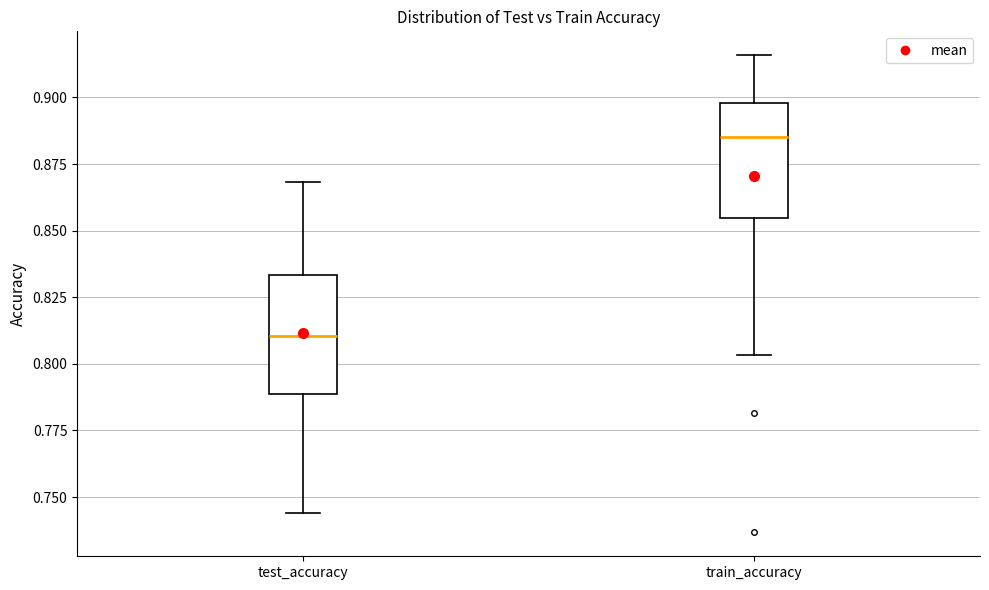

Where does the lower whisker of the box for test_accuracy end on the y-axis? The values are not printed on the chart, so give them approximately, as read against the axis.

0.745